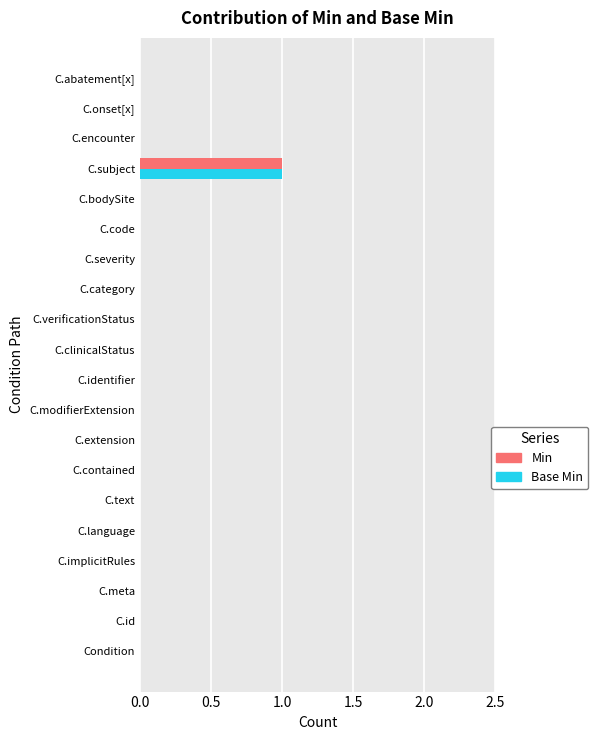

At which label does Min reach its peak?

C.subject